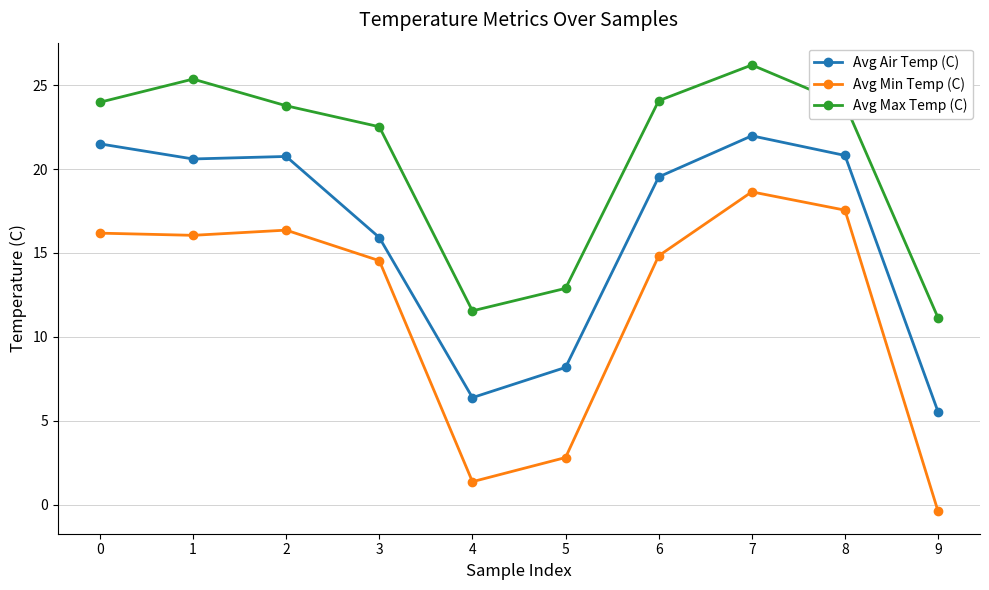

What is the total value across all series at 5?

23.9